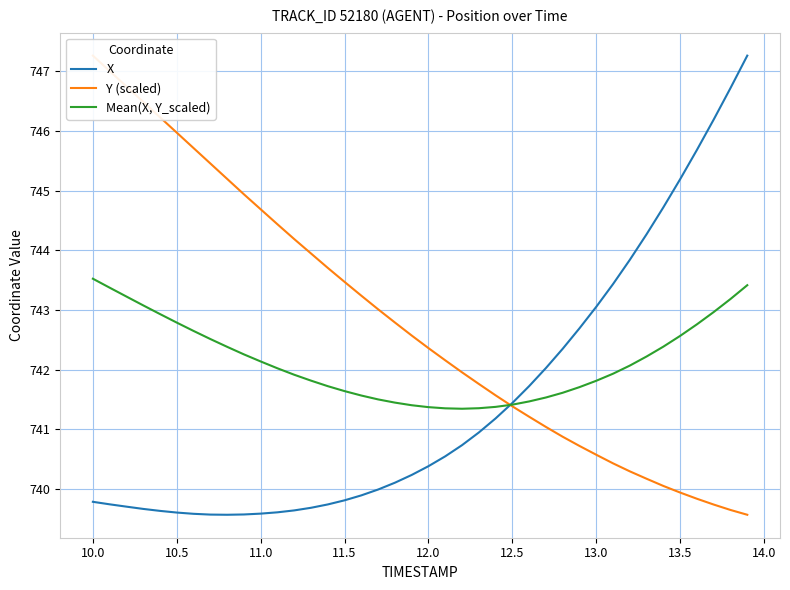

After their last crossing, which series has the higher values: X or Y (scaled)?

X